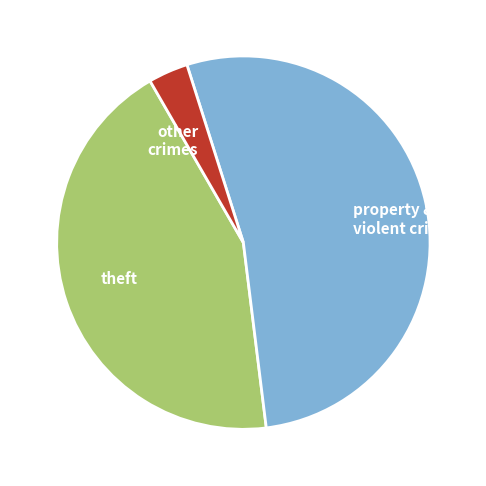

Which category accounts for the majority?

property & violent crimes